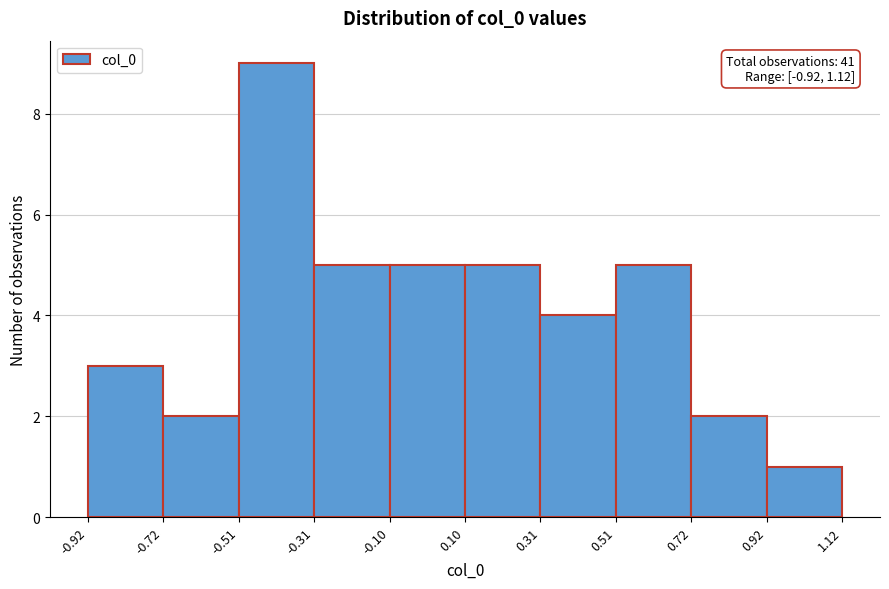

Which range on the x-axis has the tallest bar?

-0.51 to -0.31